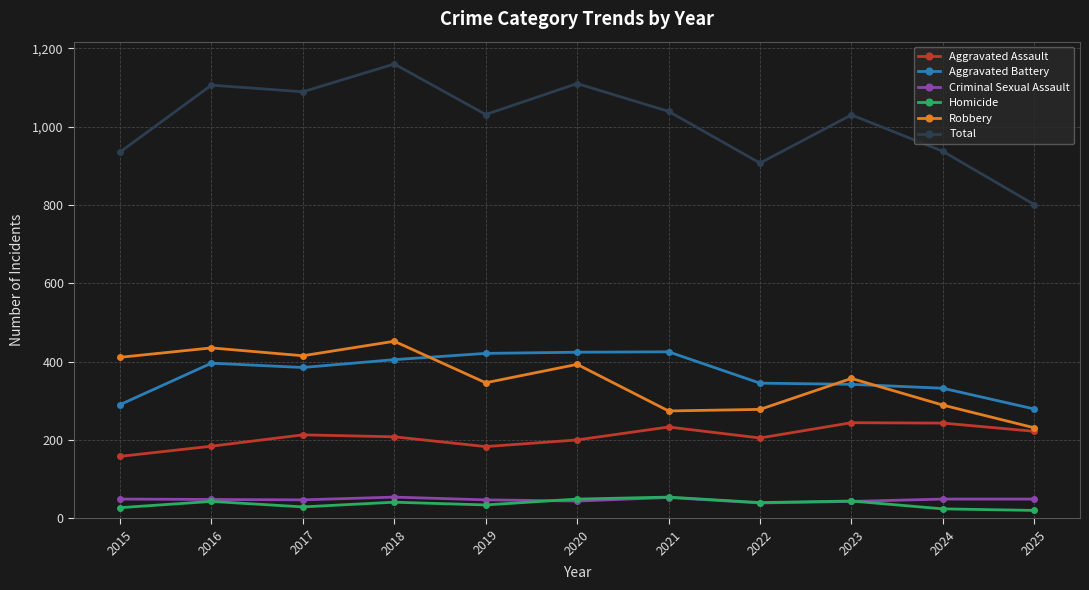

What is the difference between the Aggravated Battery values at 2022 and 2025?

66